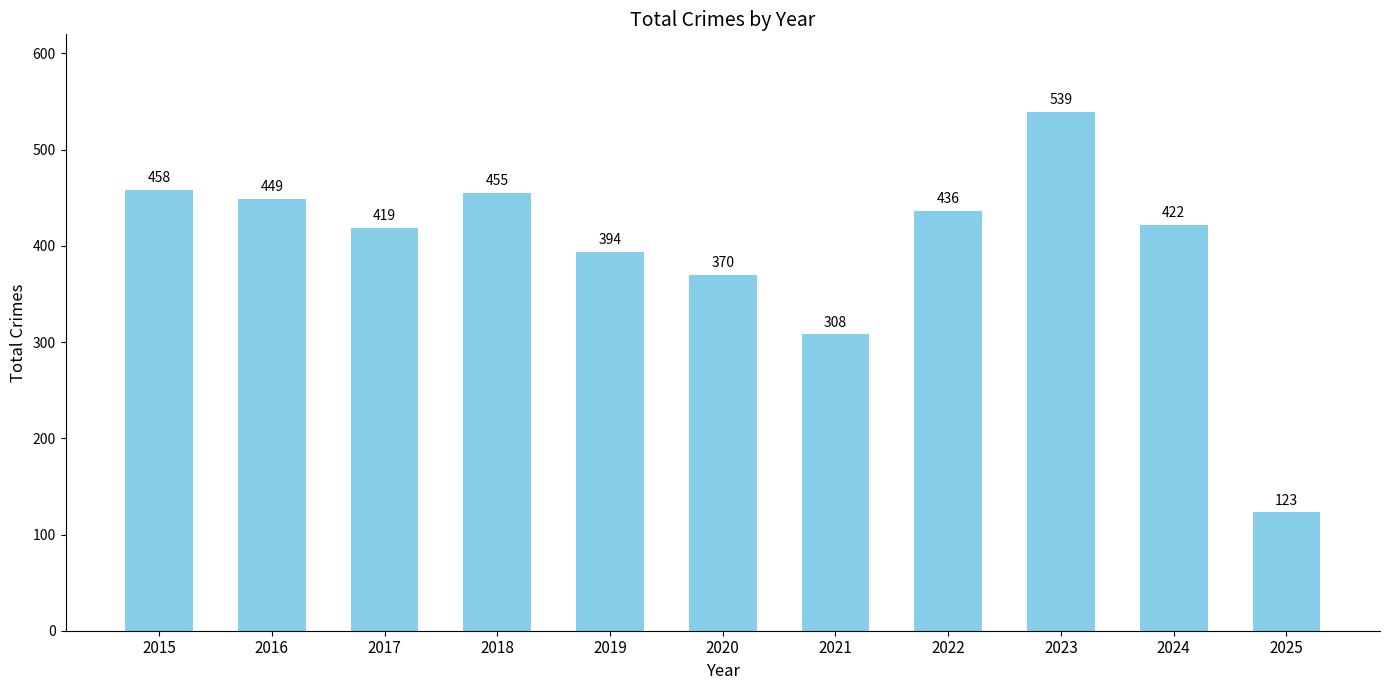

The value at 2024 is 239. True or false?

False